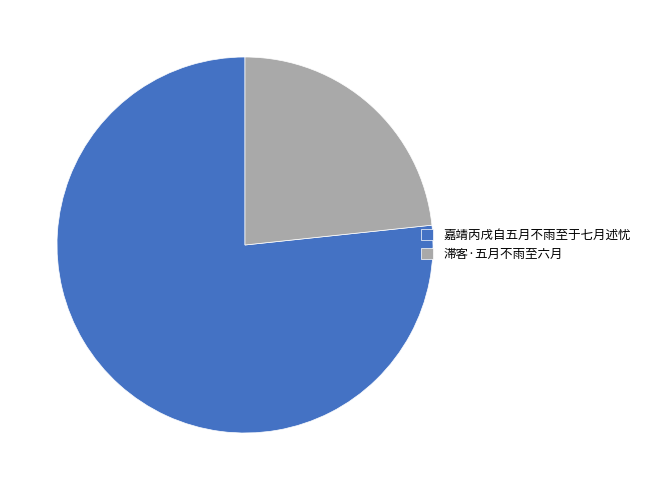

Is it true that 滞客·五月不雨至六月 is 23% of the pie?

True